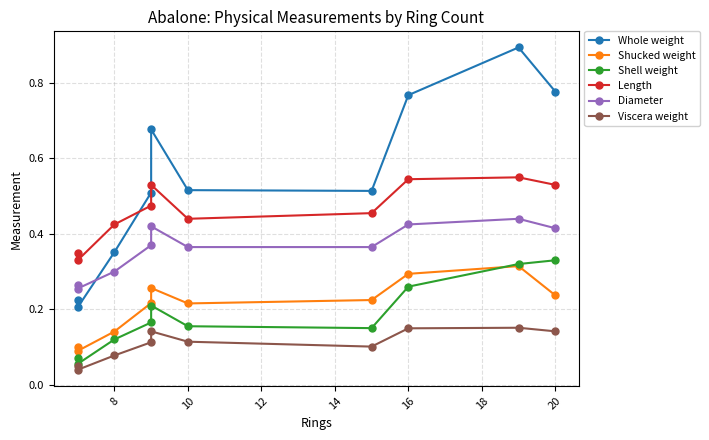

The Viscera weight series shows 0.1 at 14. True or false?

True